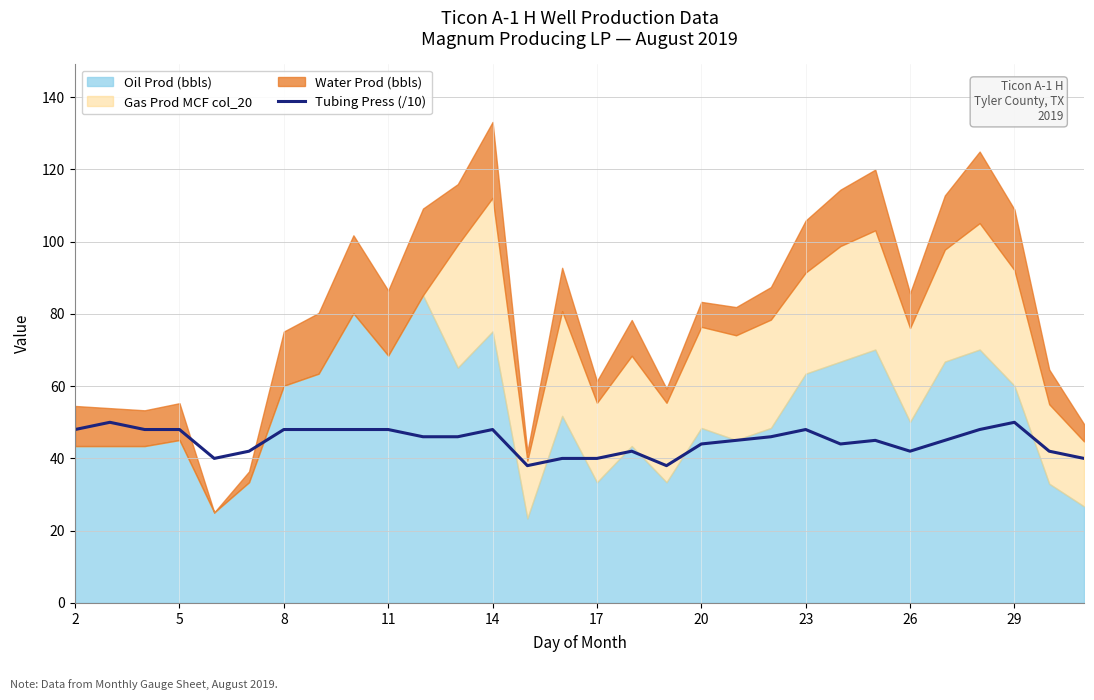

Does the chart display data point markers on the line(s)?

No